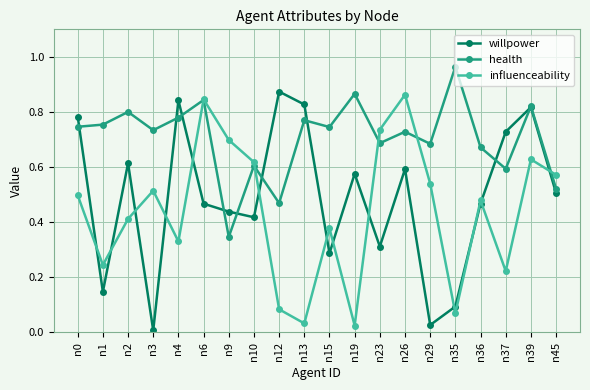

True or false: influenceability has more than 2 points higher than both neighbors.

True